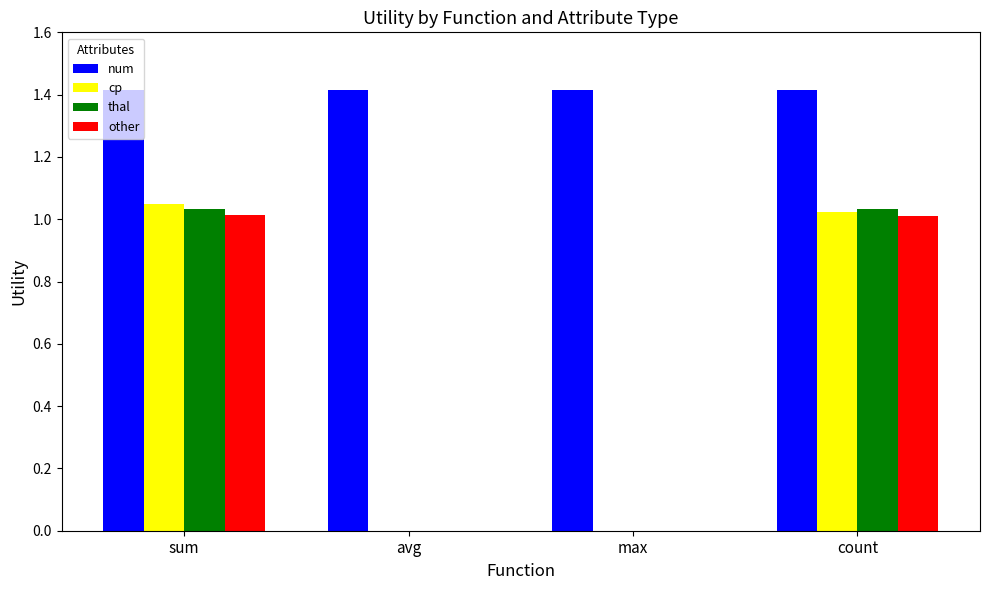

What is the total value across all series at sum?

4.5